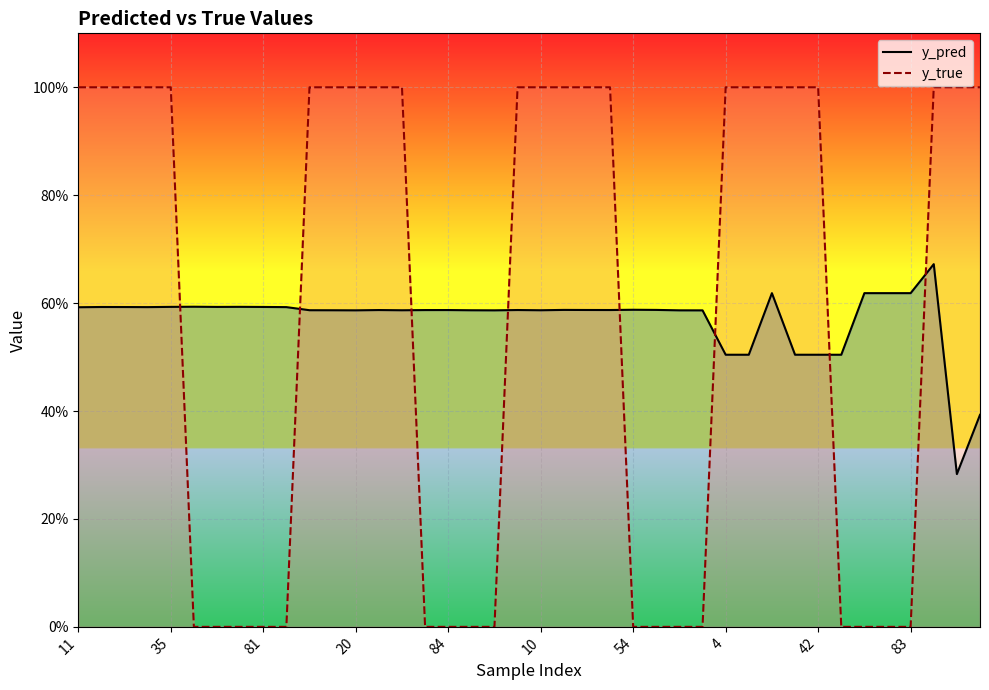

Between 83 and 12, which is larger?

83